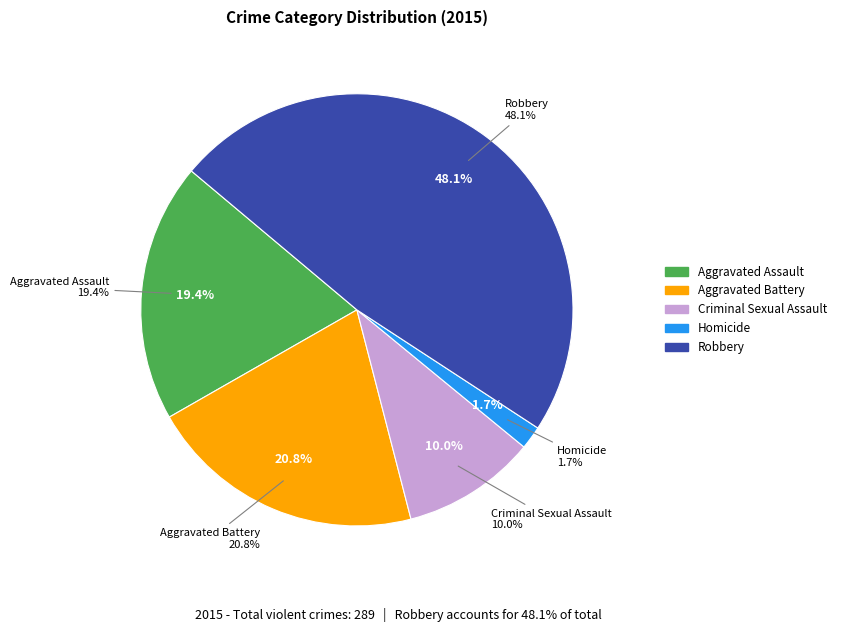

How much of the chart is everything except Robbery?

51.9%